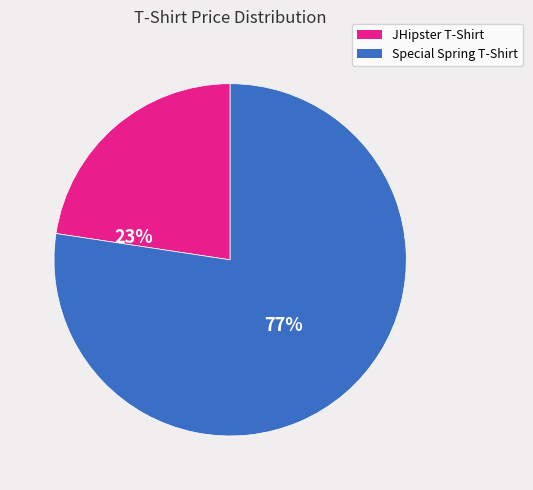

Is the sum of Special Spring T-Shirt and JHipster T-Shirt greater than half?

Yes